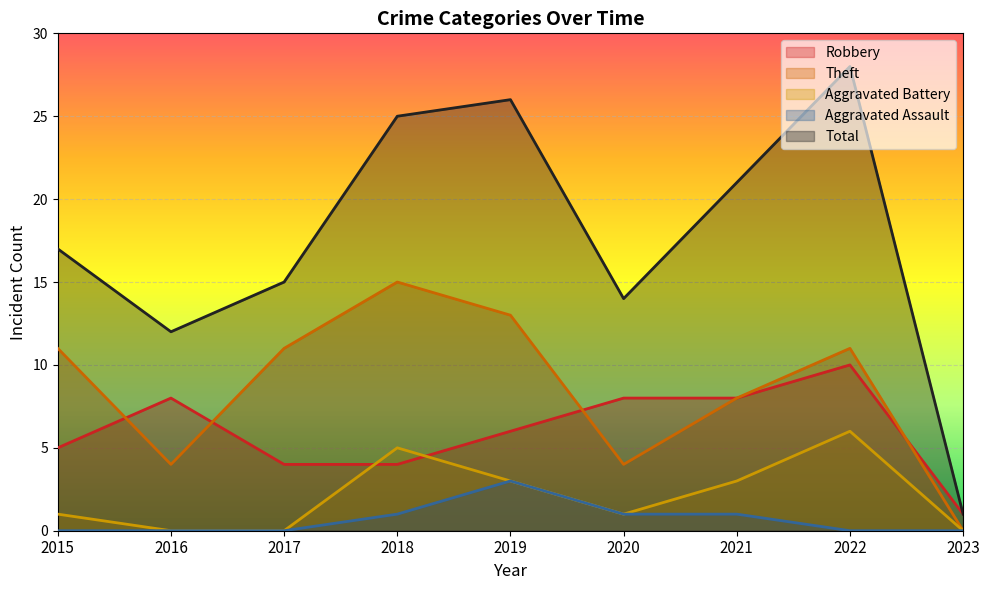

Which series has the largest total across all categories?

Total